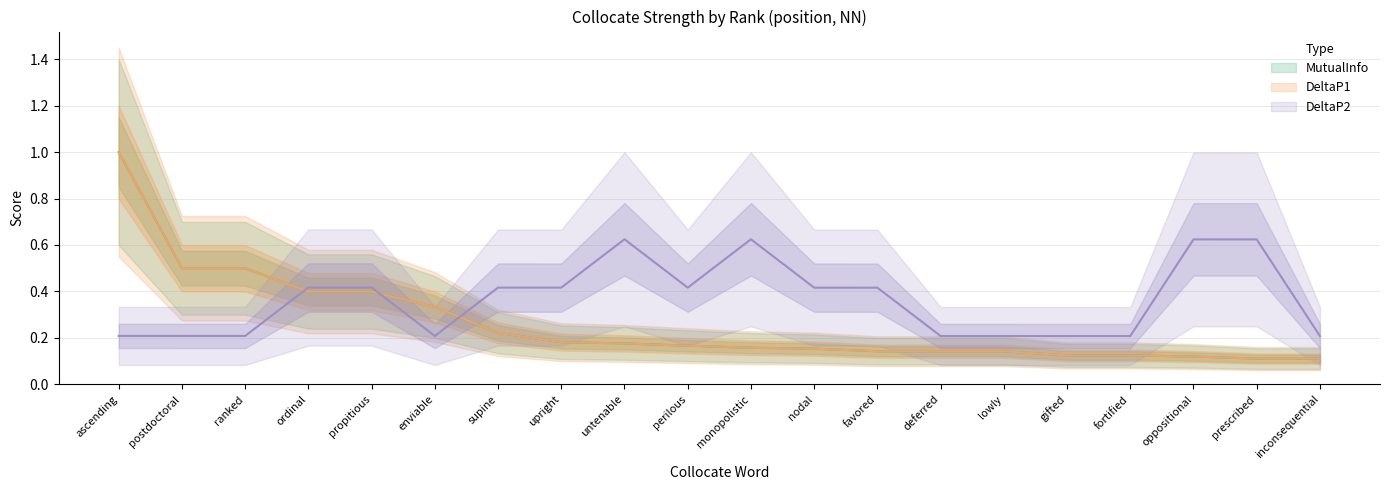

What are all the series names shown in the legend?

MutualInfo, DeltaP1, DeltaP2